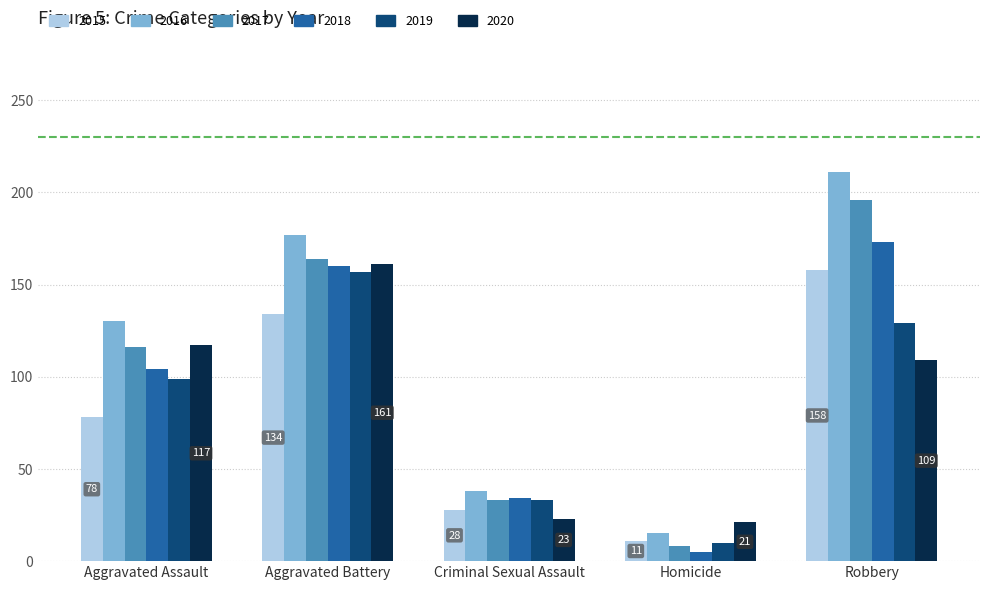

Is it true that 2016 equals 66 at Aggravated Battery?

False